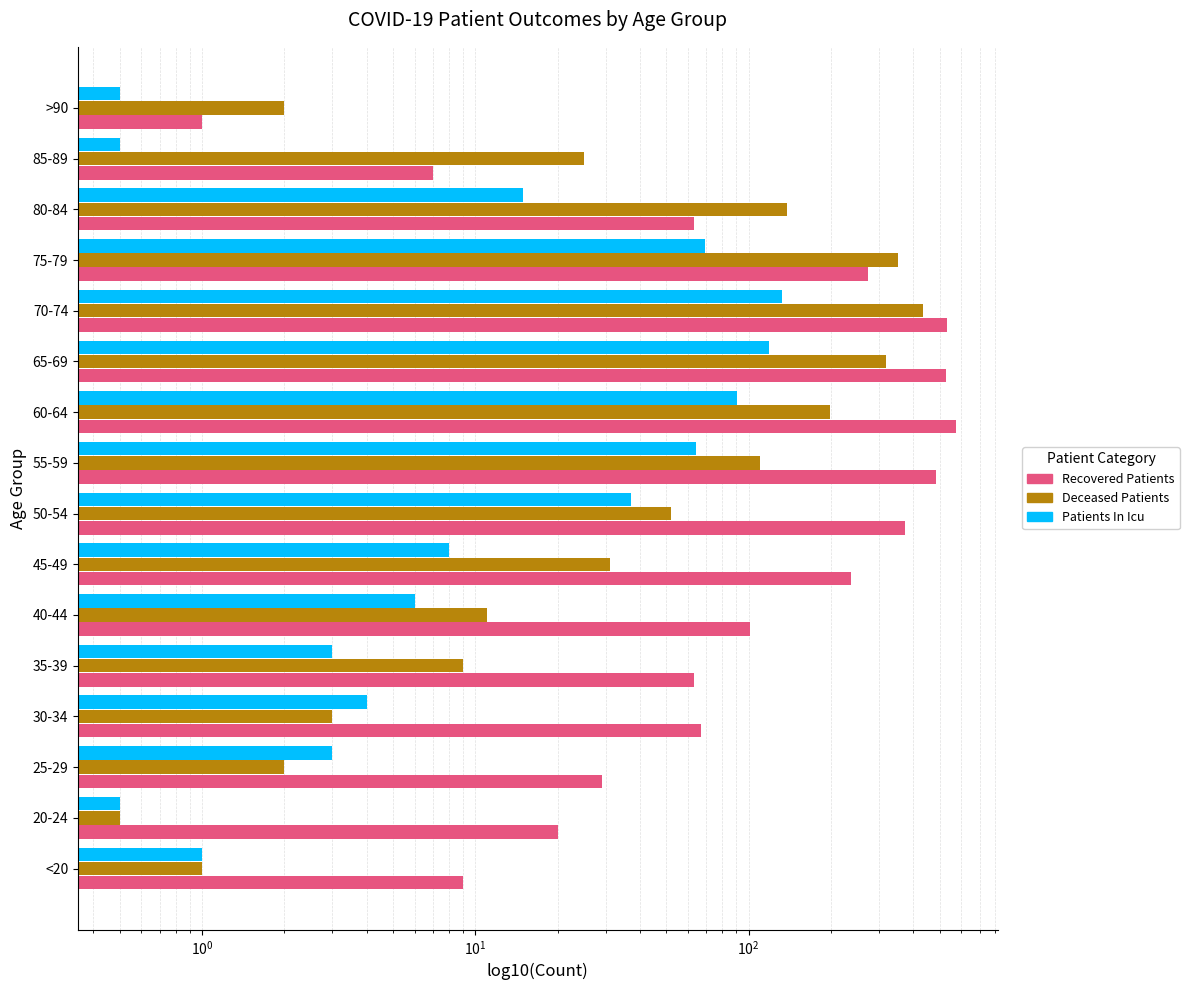

Is the value of Patients In Icu at 40-44 greater than the value of Recovered Patients at 45-49?

No